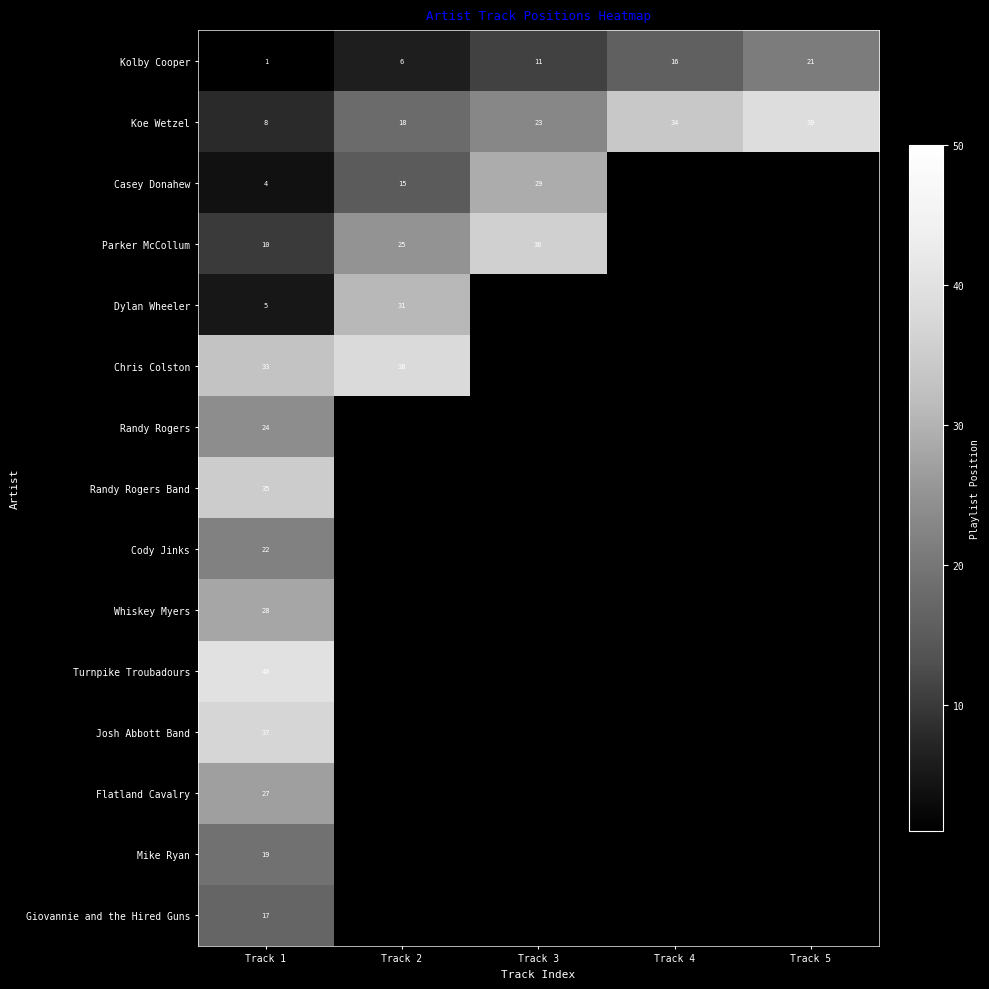

Is it true that Whiskey Myers equals 39 at Track 1?

False